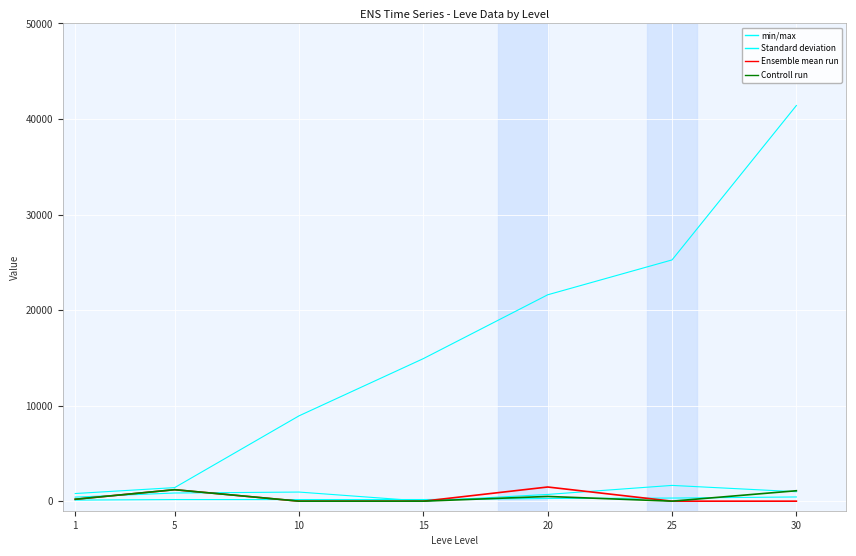

What are all the series names shown in the legend?

min/max, Standard deviation, Ensemble mean run, Controll run